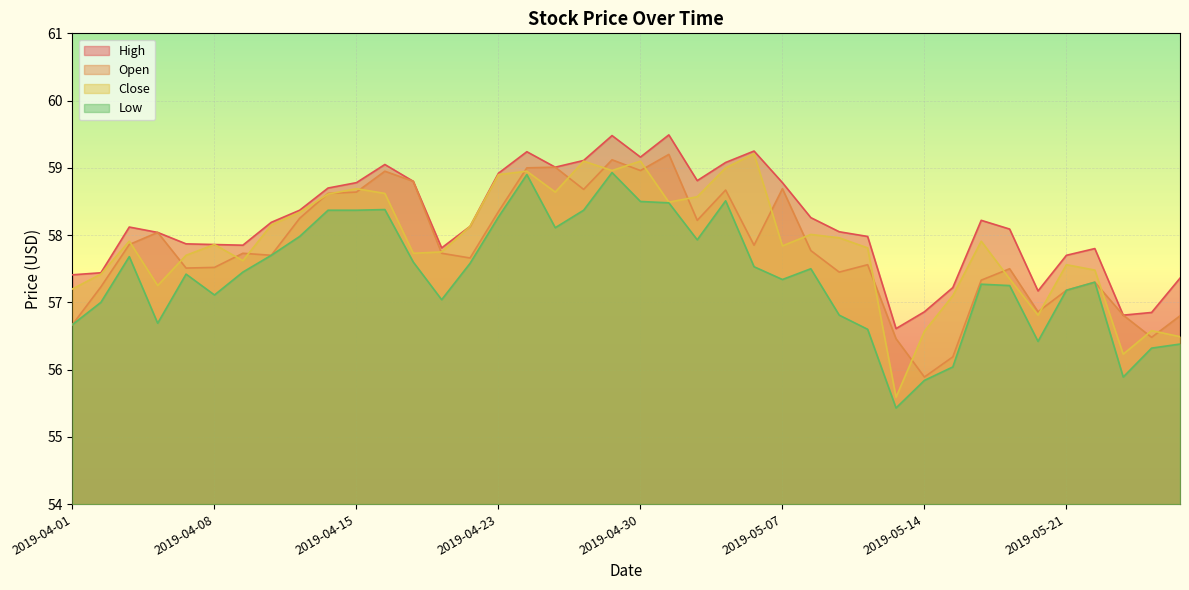

What is the difference between the Open values at 2019-04-12 and 2019-04-25?

0.4